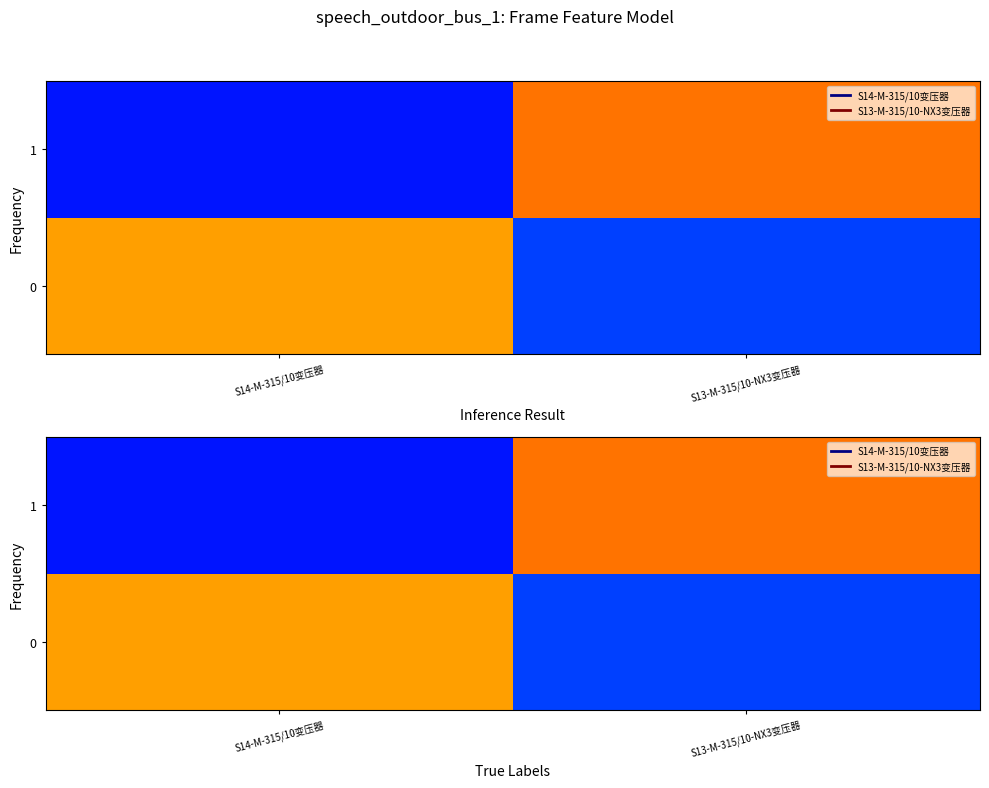

What is the difference between the highest and lowest values at S14-M-315/10变压器?

0.9